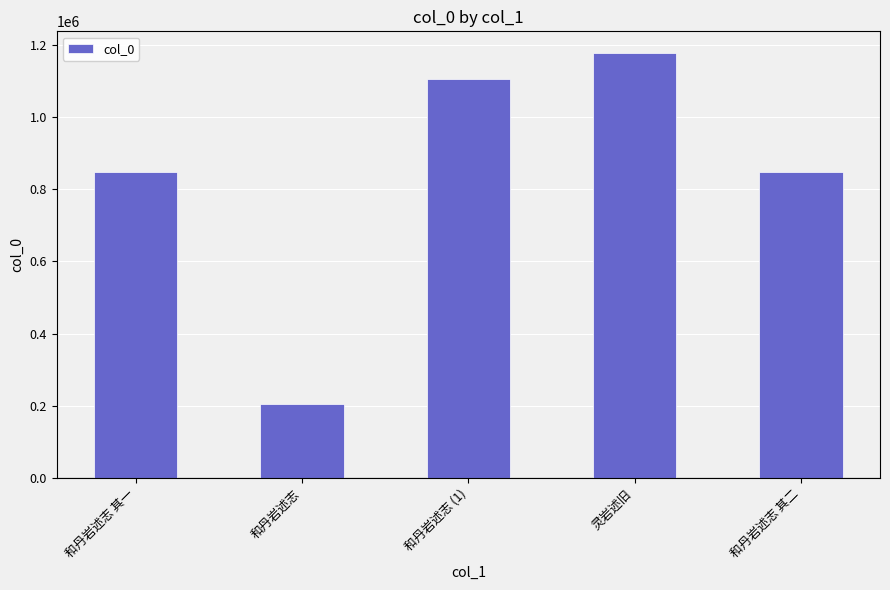

What position from the right is 灵岩述旧?

2